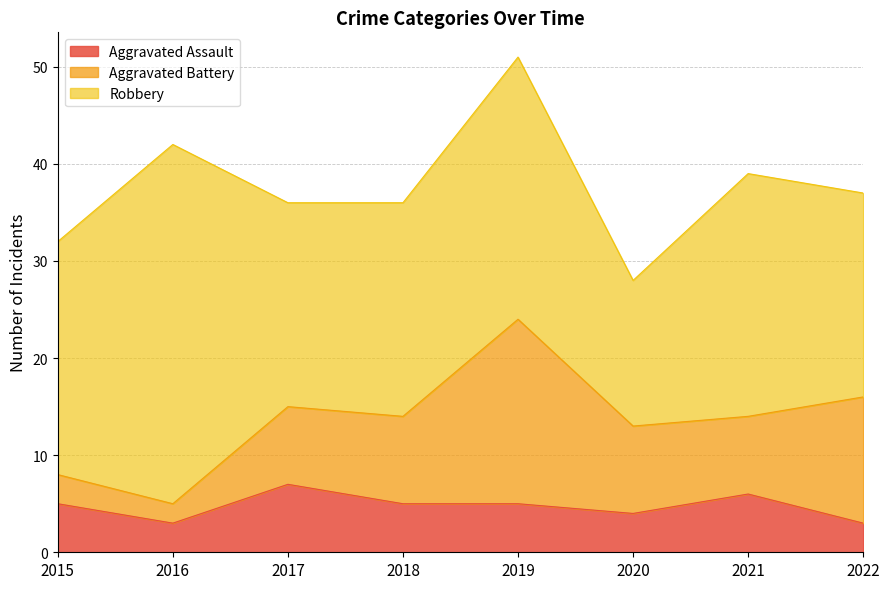

Which series has the widest spread of values?

Robbery